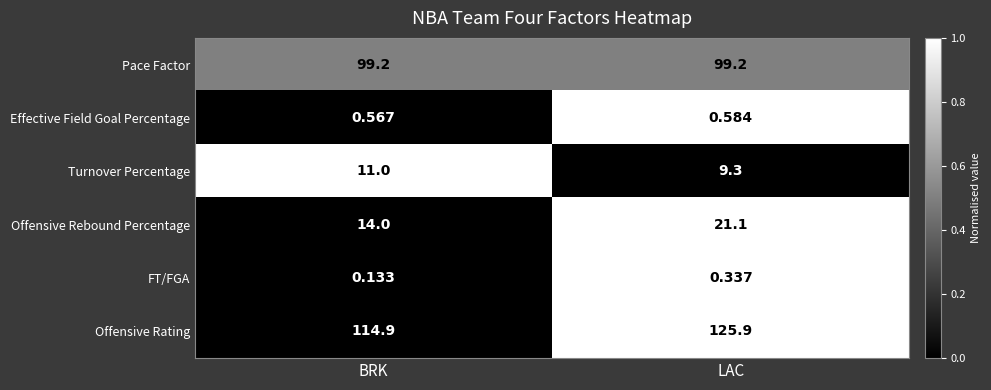

Which series has the largest range (max minus min)?

Offensive Rating